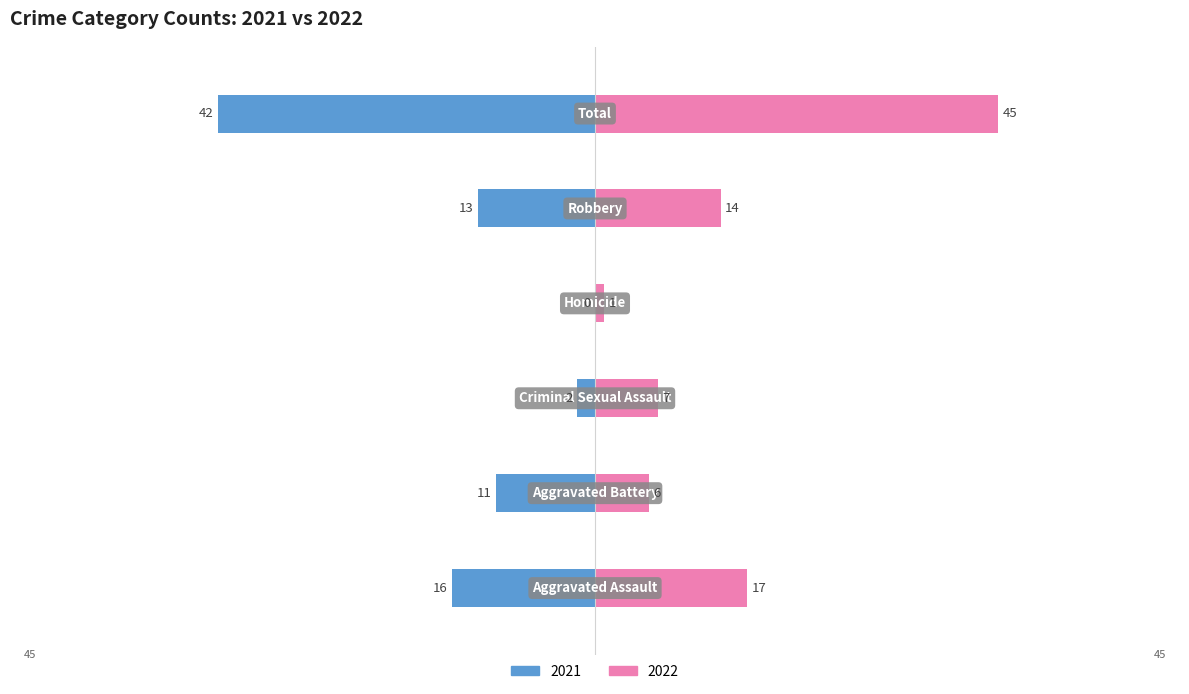

What is the value of the 2022 bar at the 2nd from the left?

6